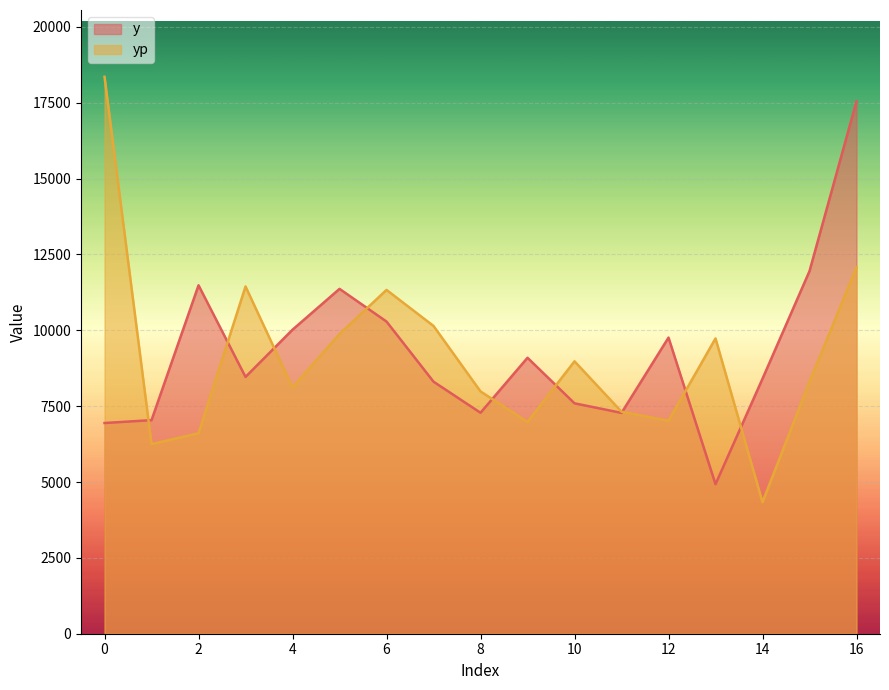

Reading left to right, list all the values displayed in this chart.

y: 6944.0	7039.0	11483.0	8463.0	10019.0	11365.0	10288.0	8306.0	7282.0	9094.0	7593.0	7278.0	9759.0	4927.0	8404.0	11950.0	17548.0
yp: 18352.9	6248.9	6606.4	11444.8	8115.7	9878.2	11330.8	10142.8	7984.5	6979.5	8977.6	7316.3	7017.0	9731.8	4334.2	8300.1	12079.2